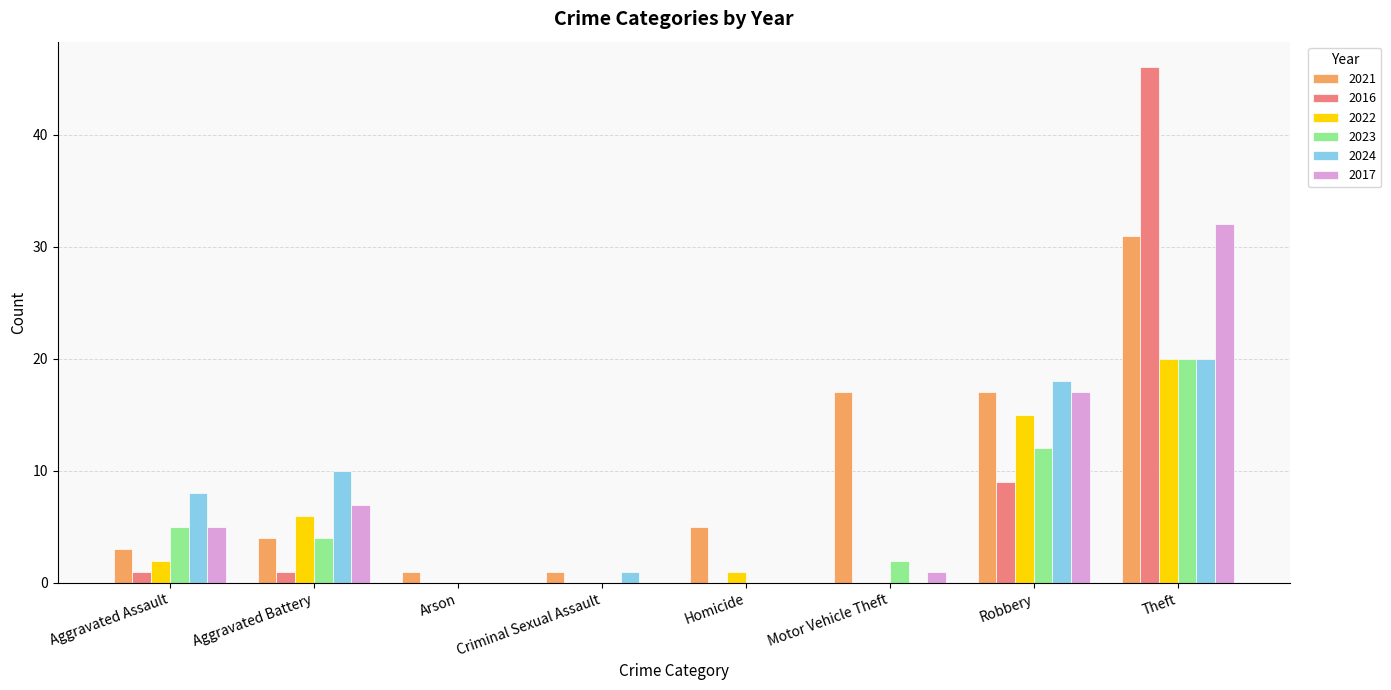

Which series has the largest total across all categories?

2021